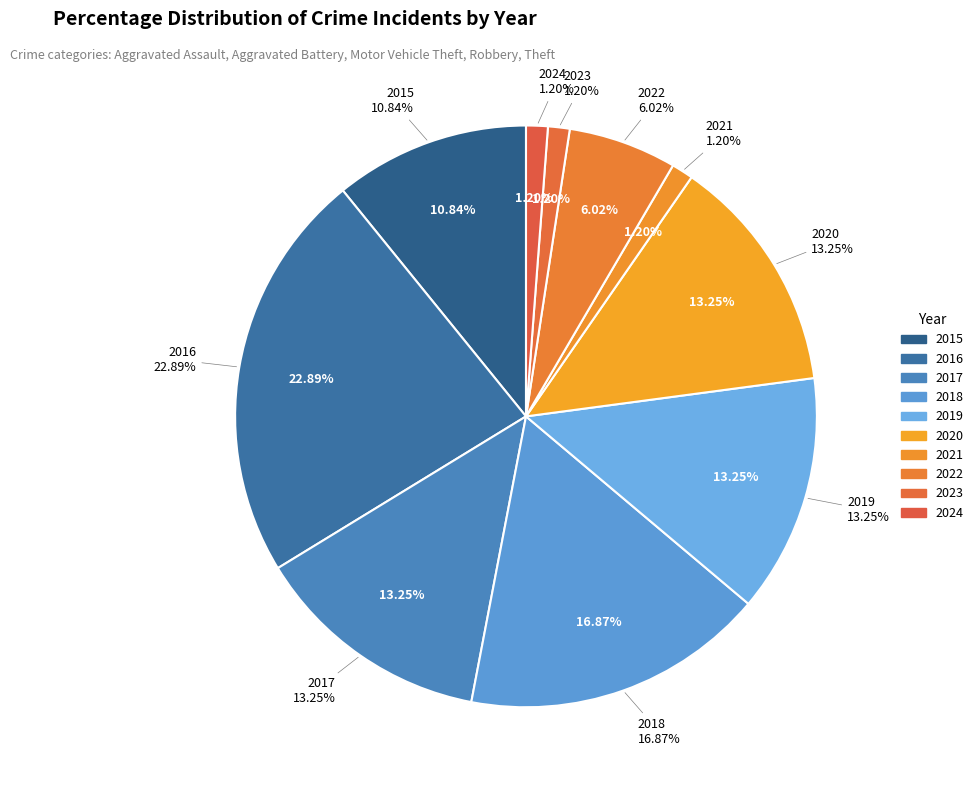

To the nearest percent, what is the difference between the 2016 and 2023 slice percentages?

22%